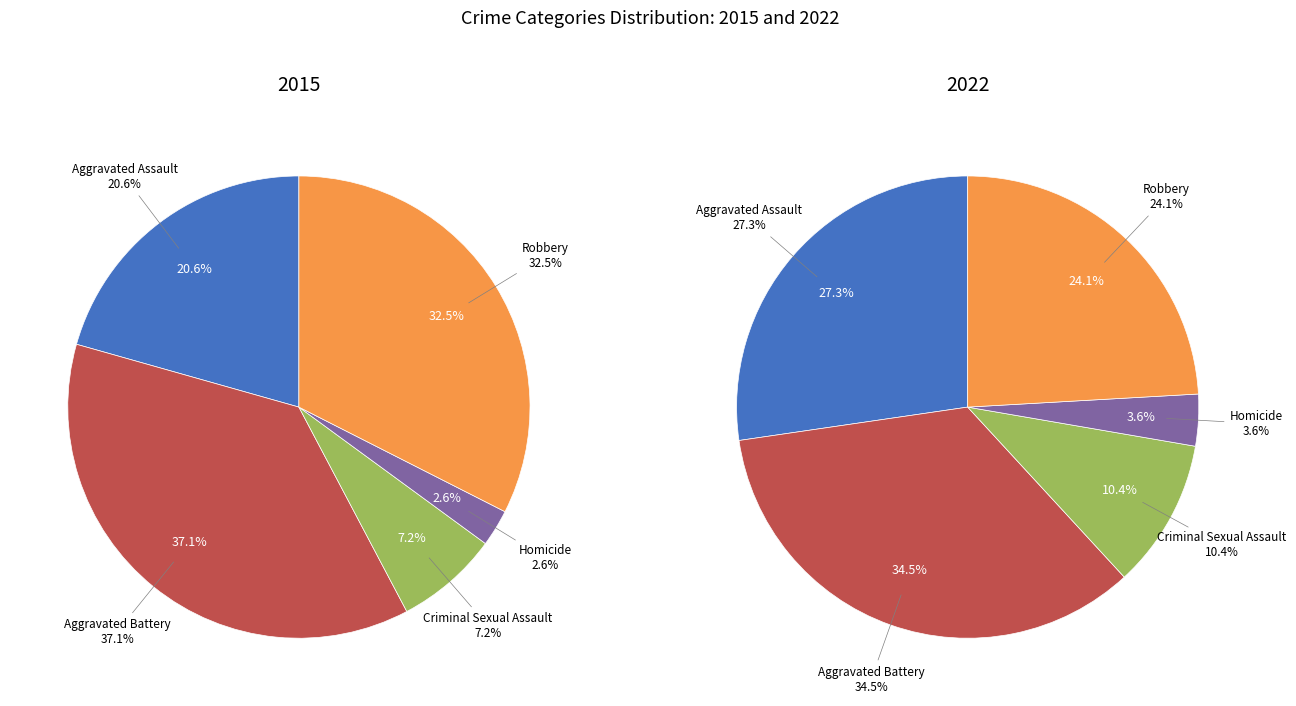

At Homicide, list the series in order from smallest to largest.

values_2015, values_2022